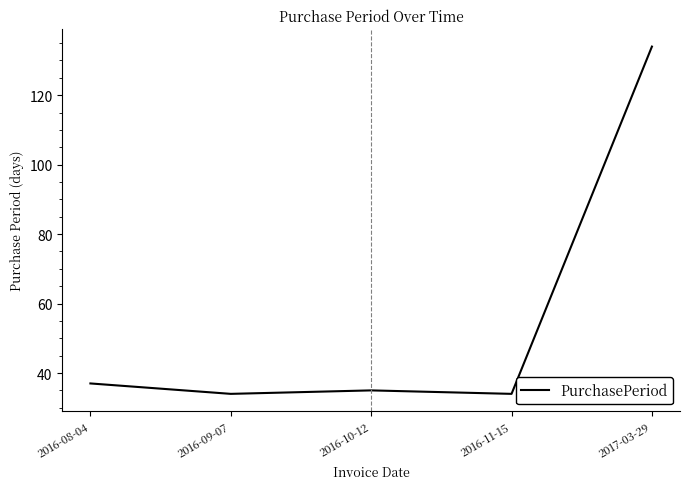

The chart shows a value of 20 at 2016-11-15. True or false?

False